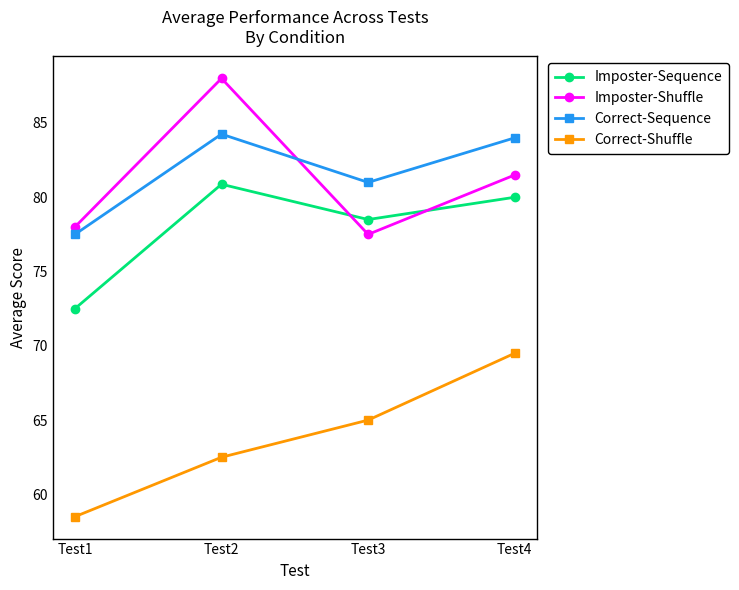

Which category has the highest value in the Imposter-Sequence series?

Test2